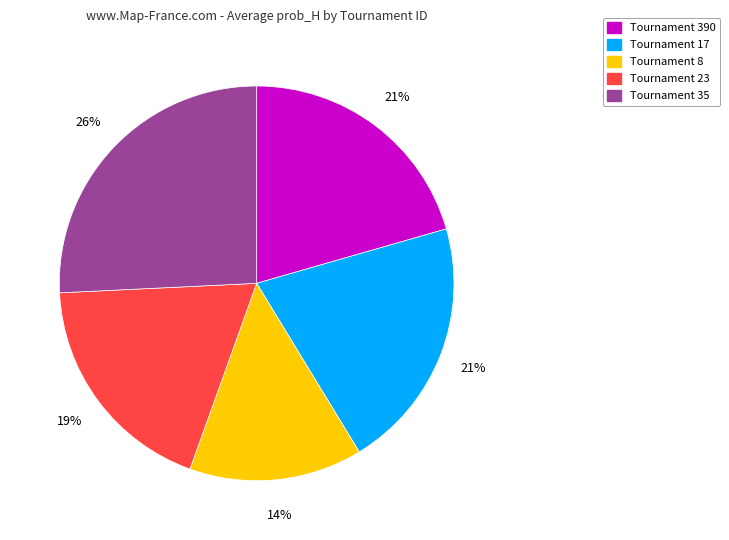

To the nearest percent, what is the difference between the largest and smallest slice percentages?

12%